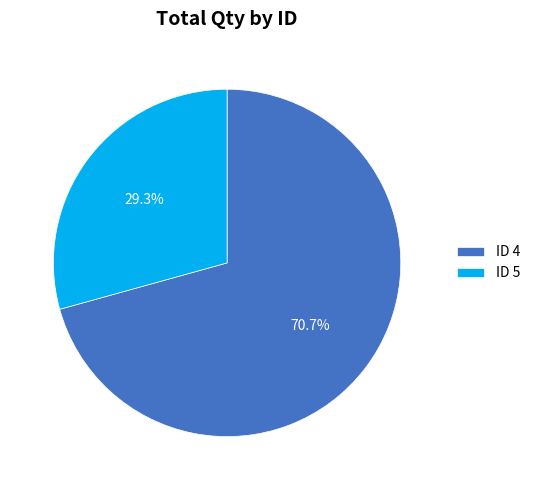

Combined, do ID 4 and ID 5 account for over 50%?

Yes